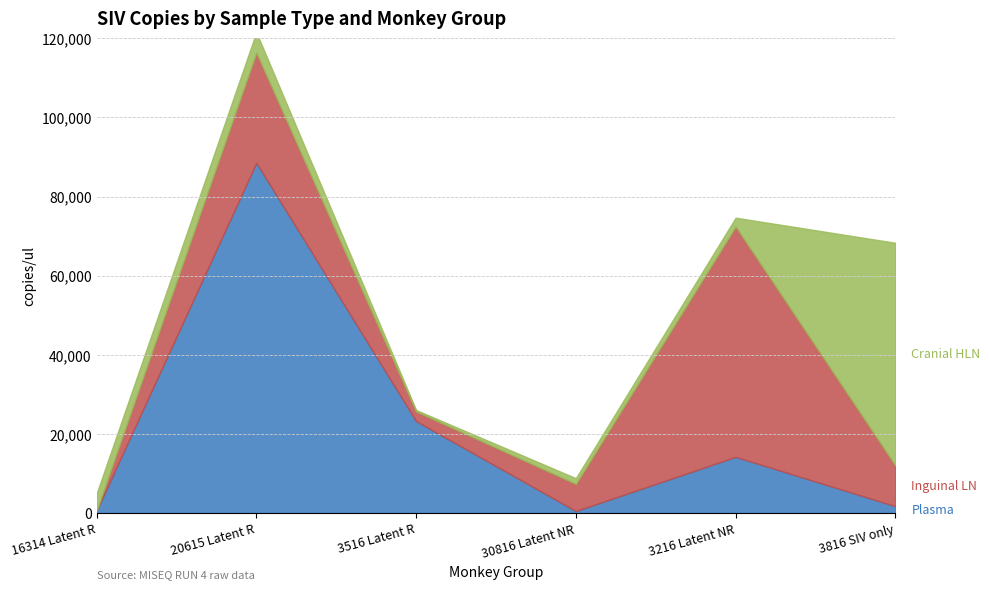

Reading left to right, transcribe all the data shown in this chart.

Plasma: 583.6	88542.8	23250.2	509.0	14203.4	1738.5
Inguinal LN: 0.0	27874.3	2446.0	6850.8	58232.9	10285.5
Cranial HLN: 4311.3	5136.7	345.4	1451.0	2236.4	56301.2